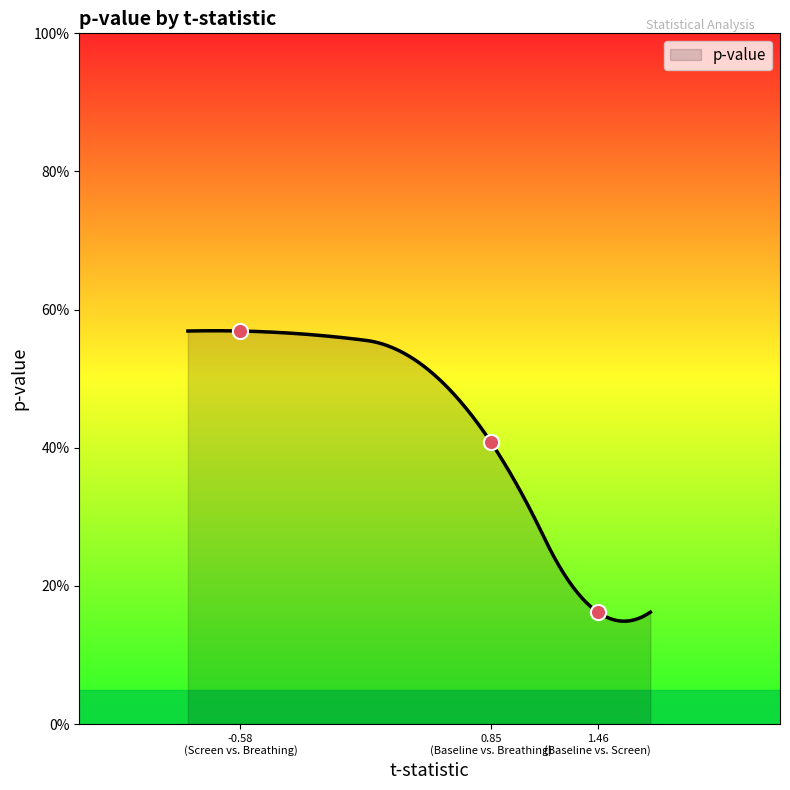

What is the change in value from 1.46 (Baseline vs. Screen) to -0.58 (Screen vs. Breathing)?

+0.4